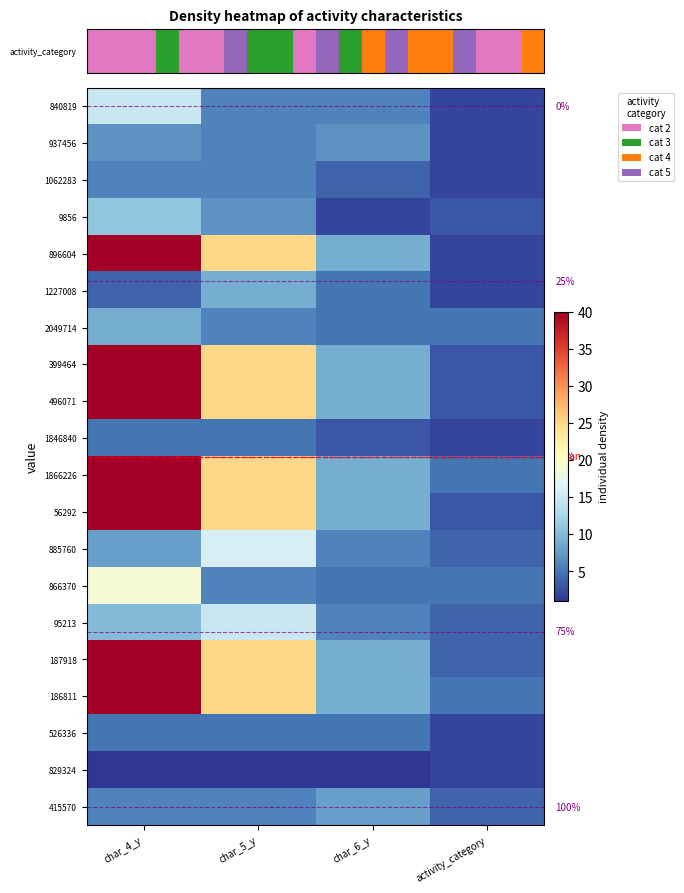

The value of row_0 at char_4_y is 15. True or false?

True